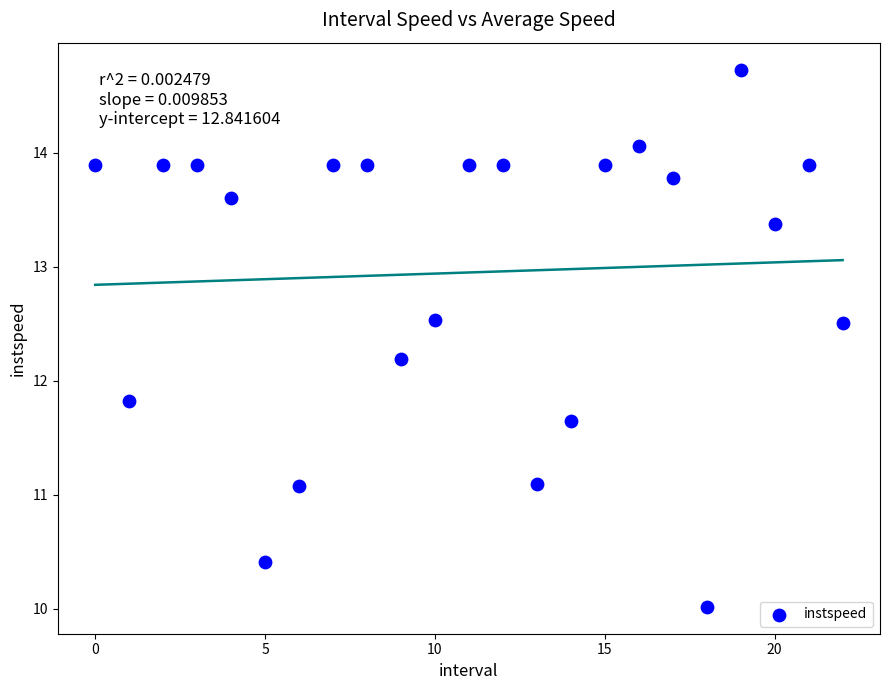

What is the range of Y values (max minus min)?

4.7